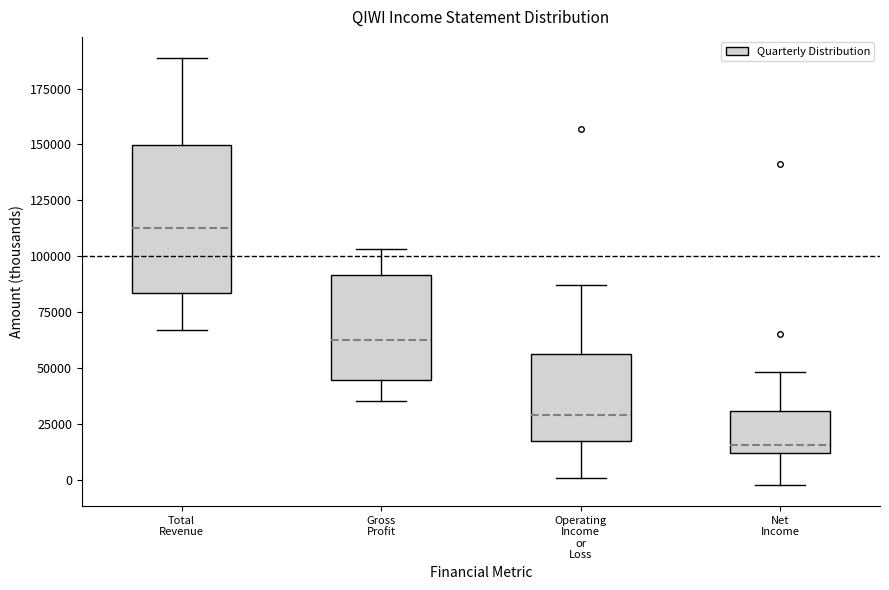

Where does the median line of the box for Total Revenue sit on the y-axis? The values are not printed on the chart, so give them approximately, as read against the axis.

115000